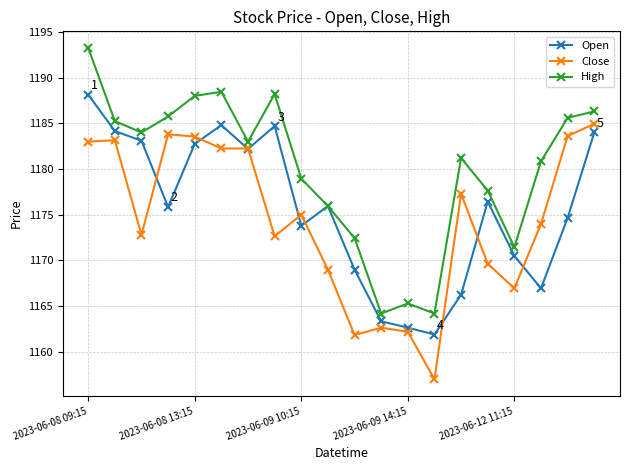

What is the maximum value for Close?

1184.9